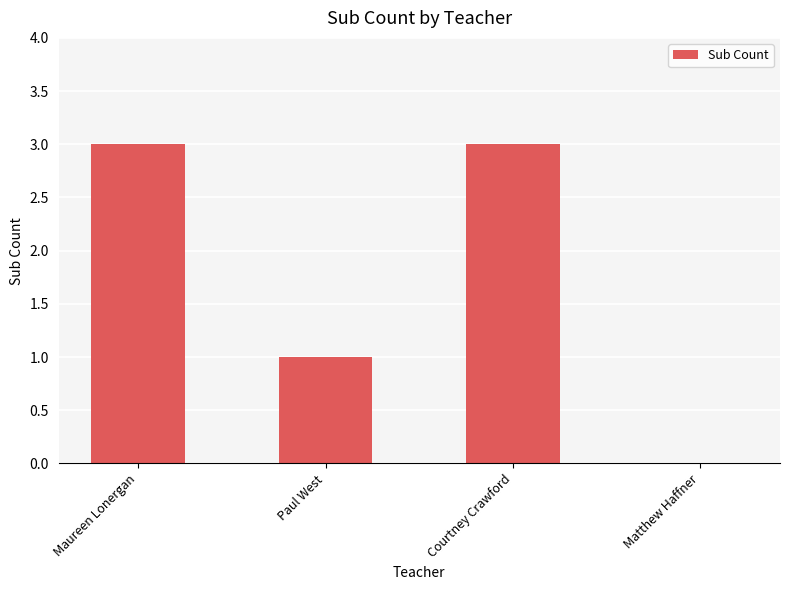

How many values are above zero?

3